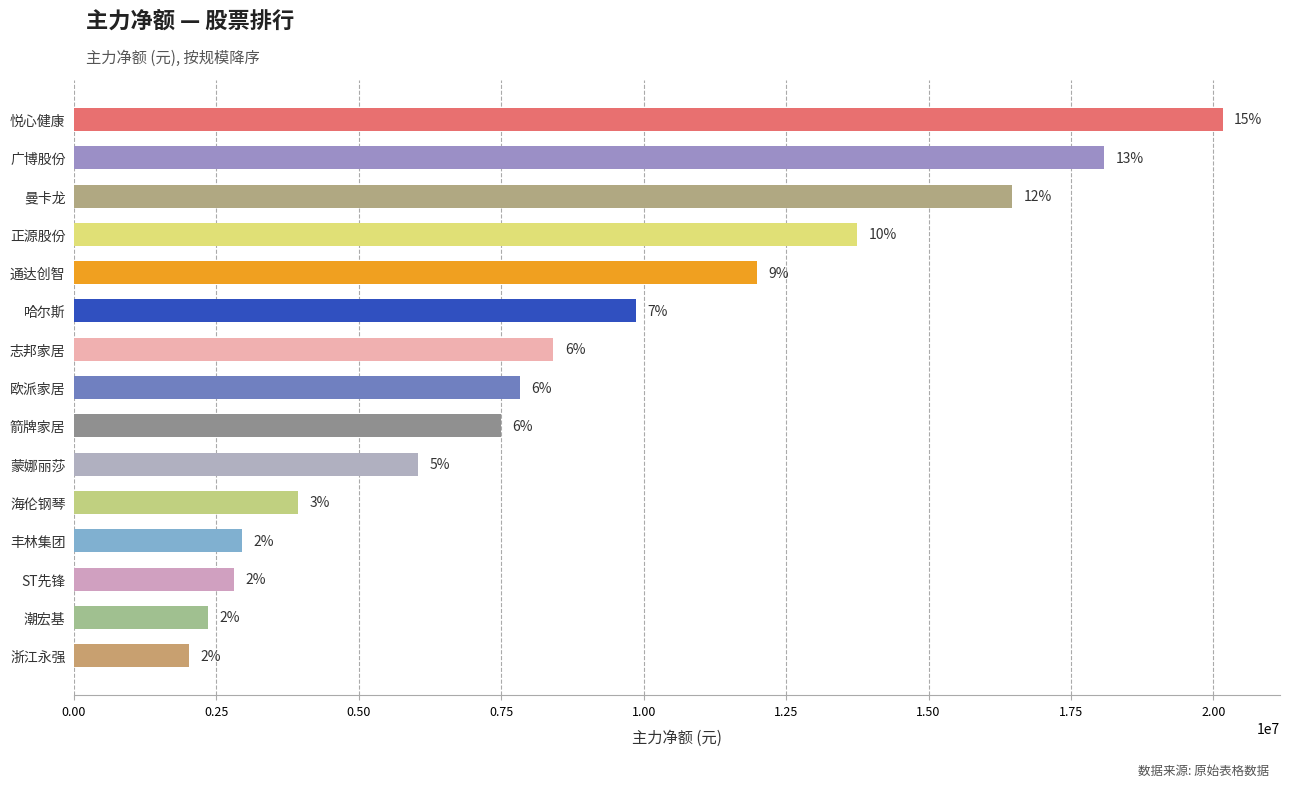

How many bars are there in total?

15